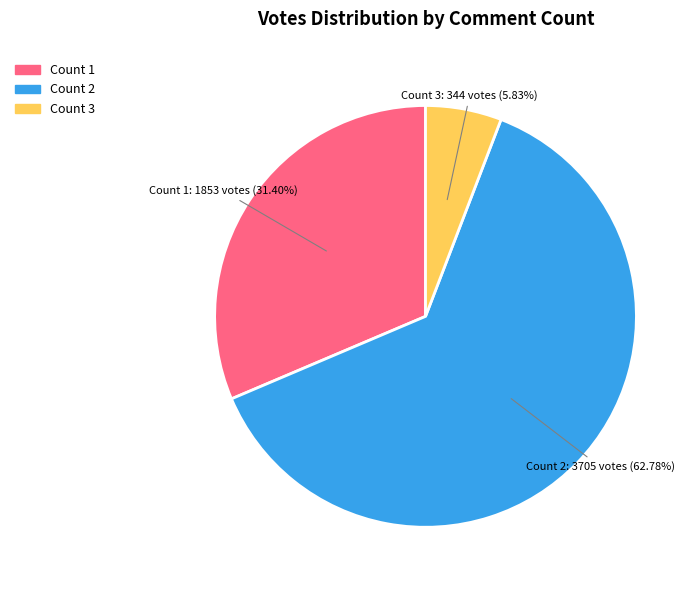

What is the smallest slice in the pie chart?

Count 3